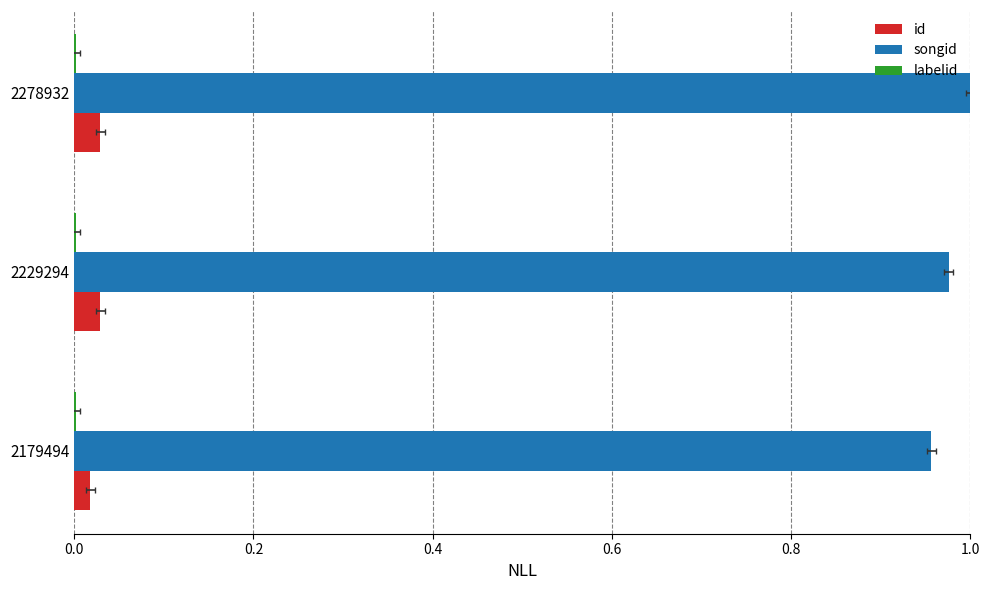

Rank the series by their maximum value, from highest to lowest.

songid, id, labelid